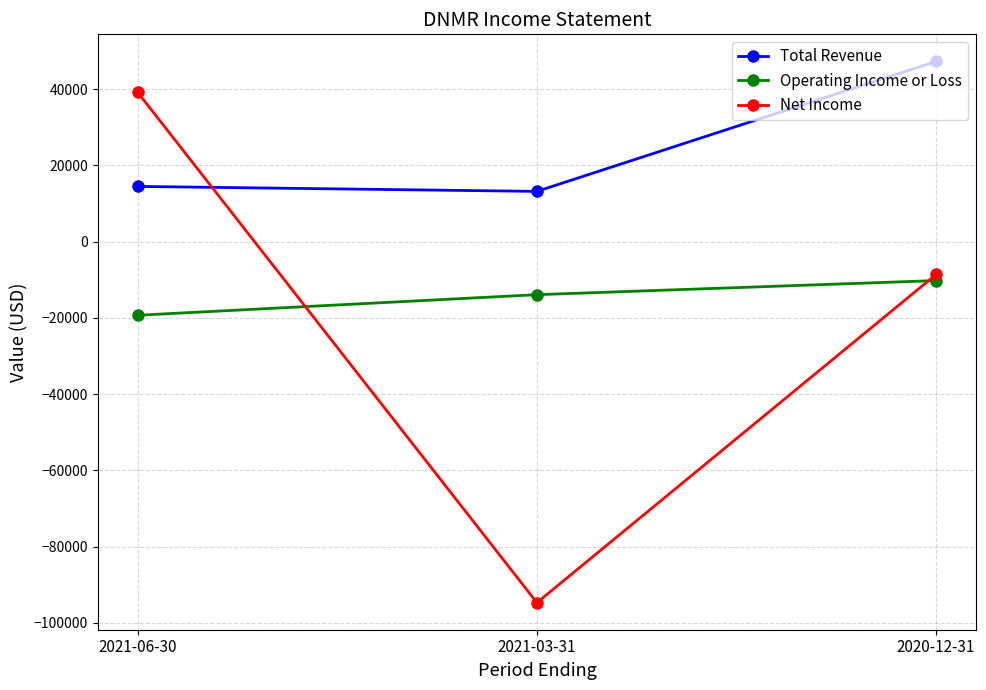

Does the chart have visible grid lines?

Yes